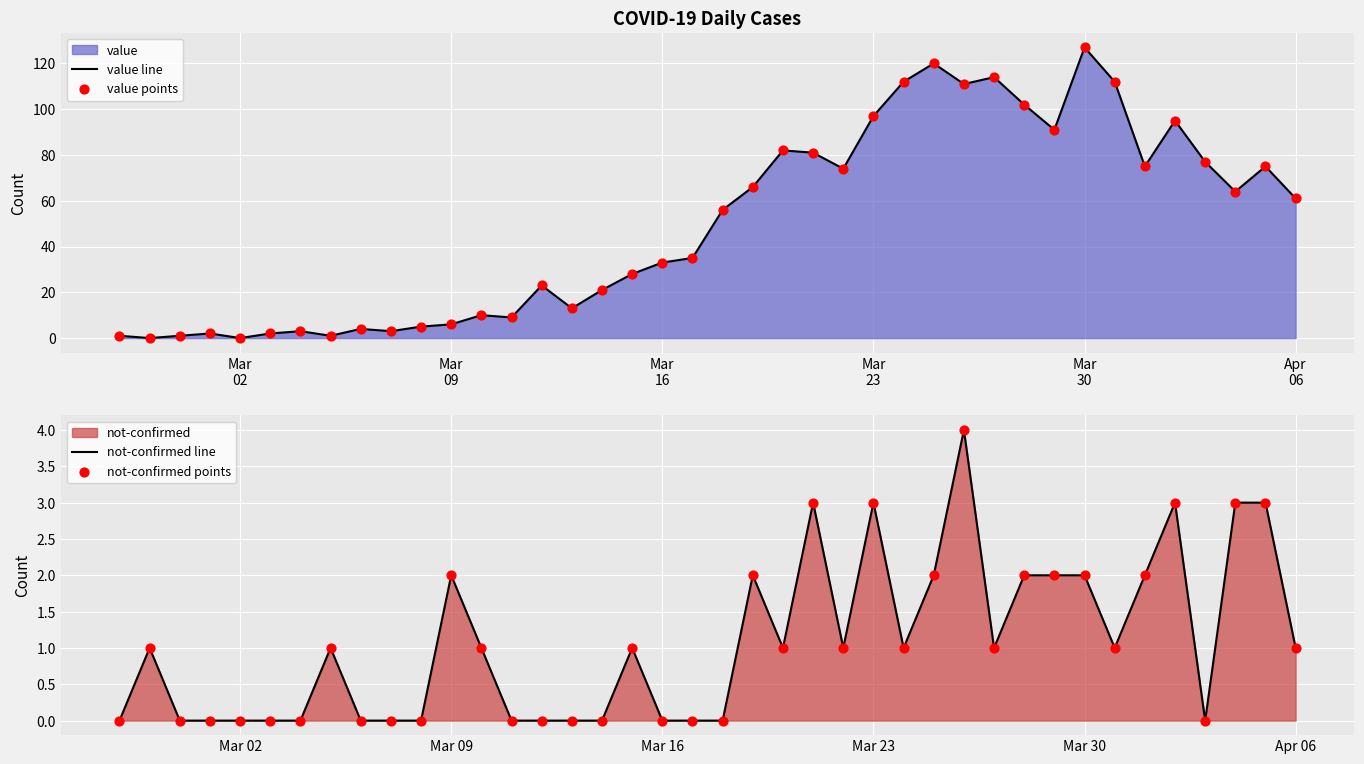

Which series reaches the minimum Y coordinate?

value line